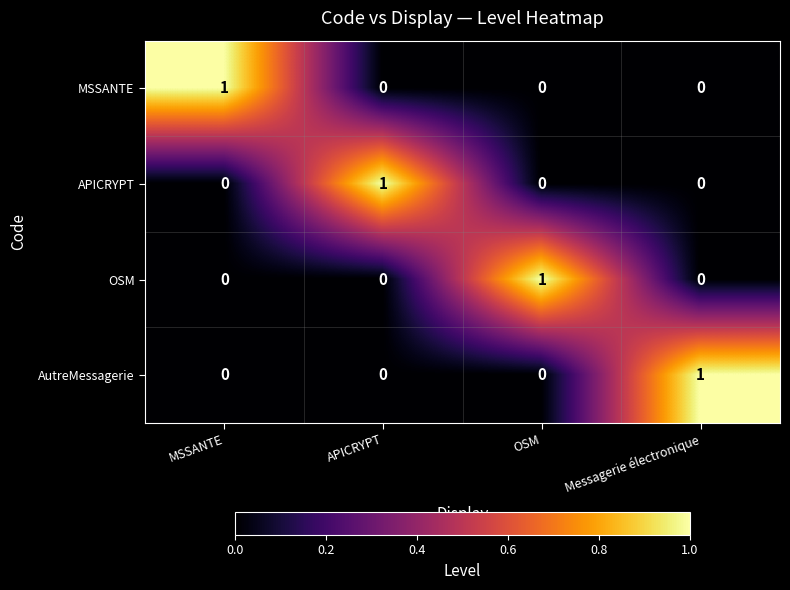

Reading right to left, what are all the values shown in this chart?

MSSANTE: Messagerie électronique=0	OSM=0	APICRYPT=0	MSSANTE=1
APICRYPT: Messagerie électronique=0	OSM=0	APICRYPT=1	MSSANTE=0
OSM: Messagerie électronique=0	OSM=1	APICRYPT=0	MSSANTE=0
AutreMessagerie: Messagerie électronique=1	OSM=0	APICRYPT=0	MSSANTE=0